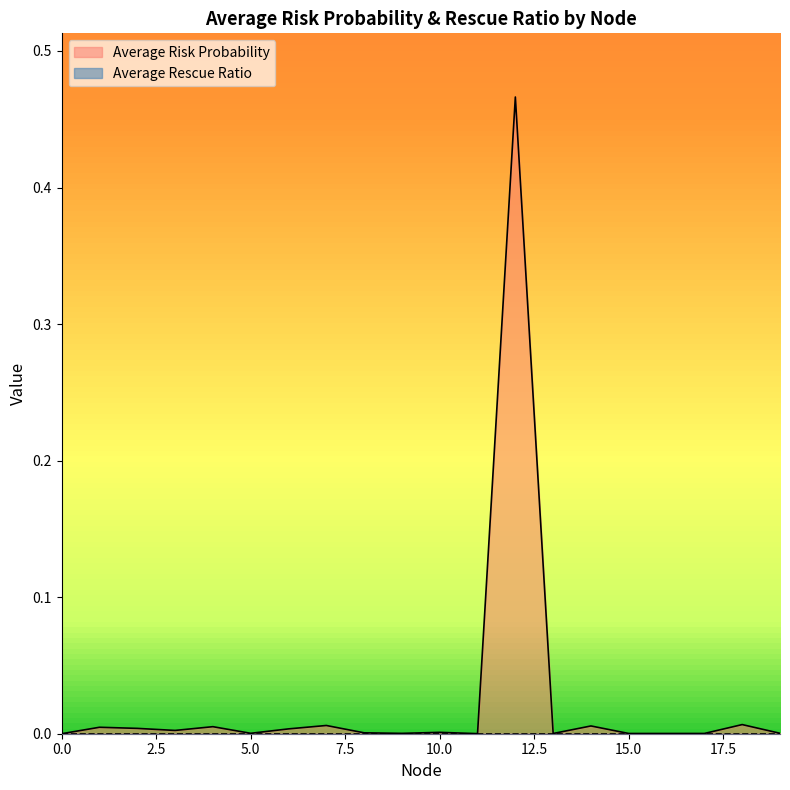

True or false: the data shows 0.0 at 1.

False